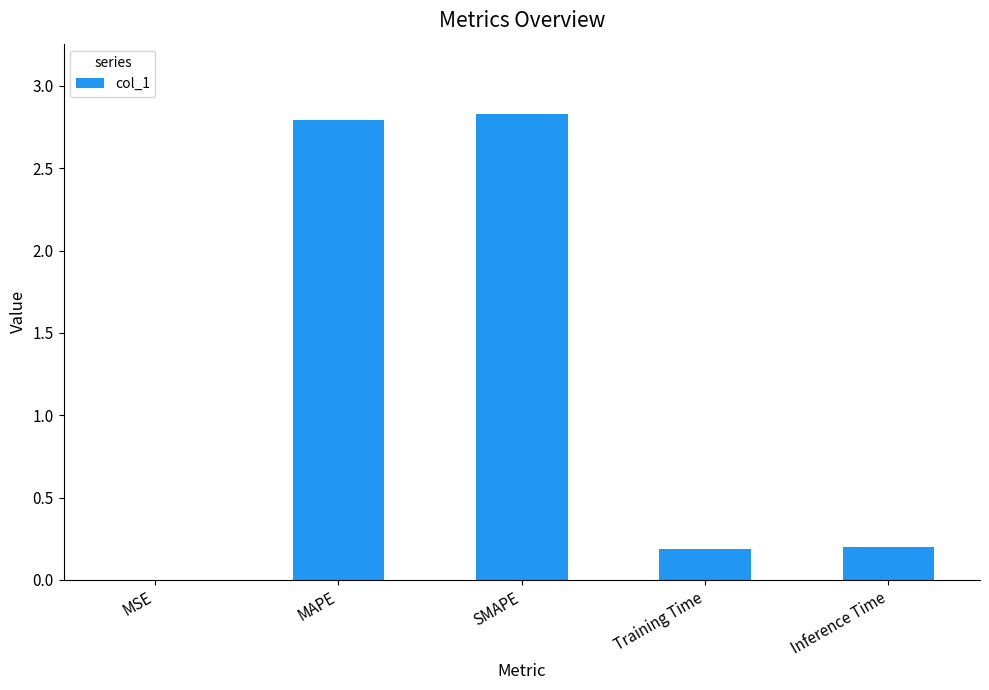

What is the average value?

1.2